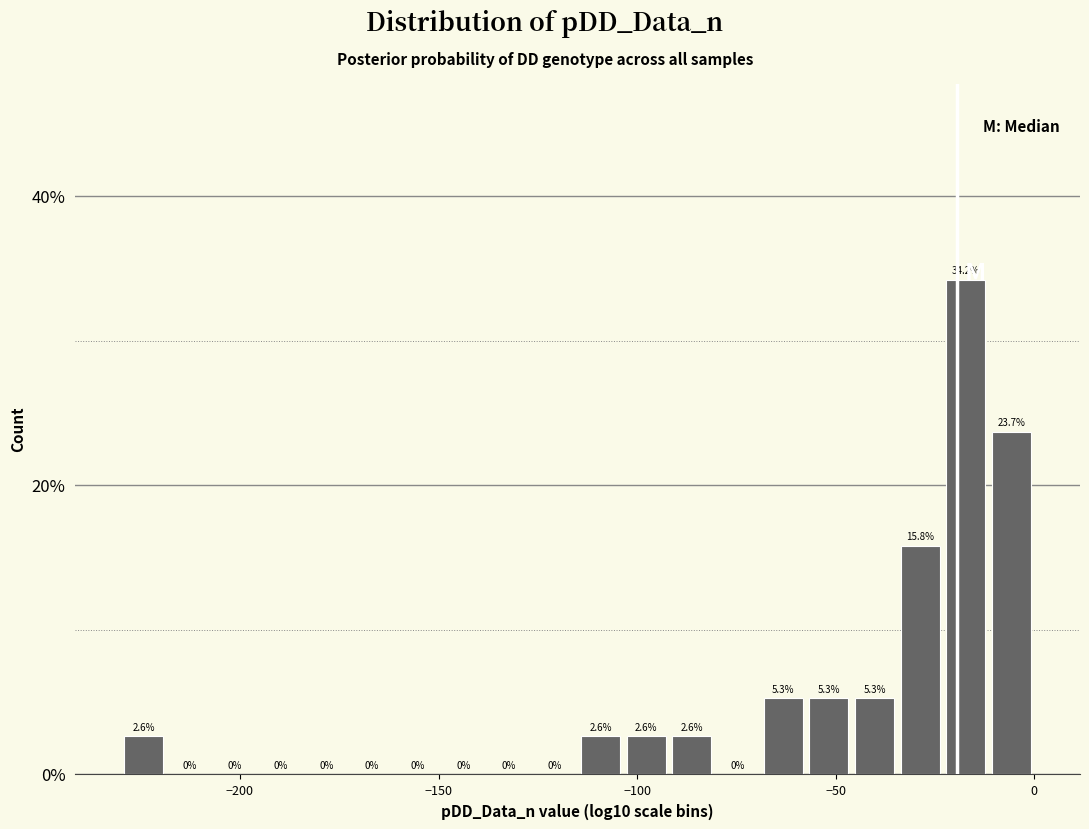

Read against the x-axis, roughly where is the centre of the tallest bar?

-15